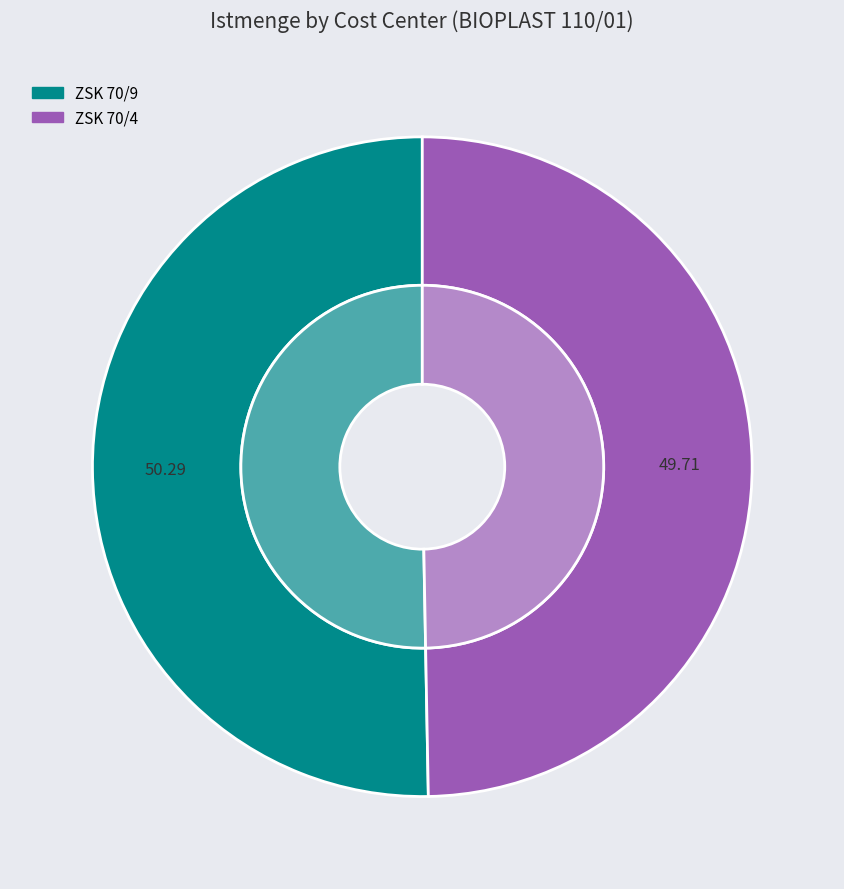

To the nearest percent, what portion does ZSK 70/4 represent?

50%